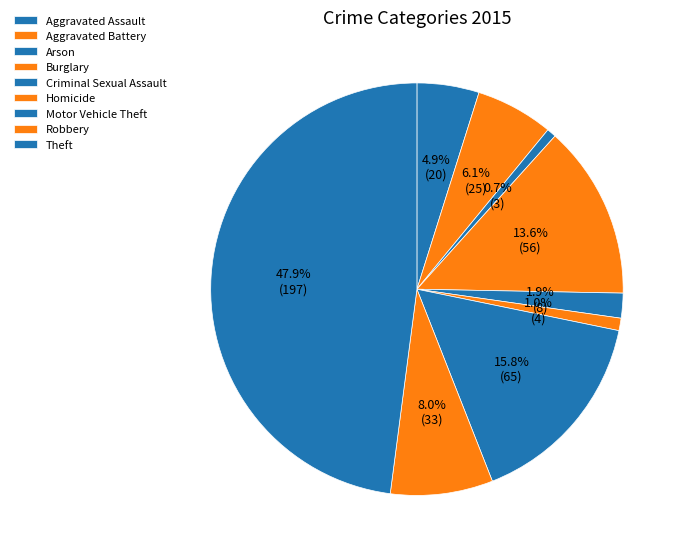

What is the largest slice in the pie chart?

Theft